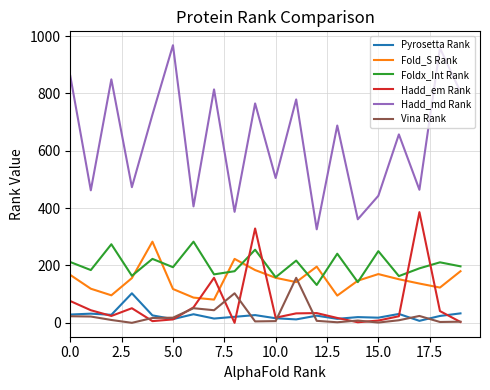

In Foldx_Int Rank, how many points are higher than both neighbors (excluding endpoints)?

8